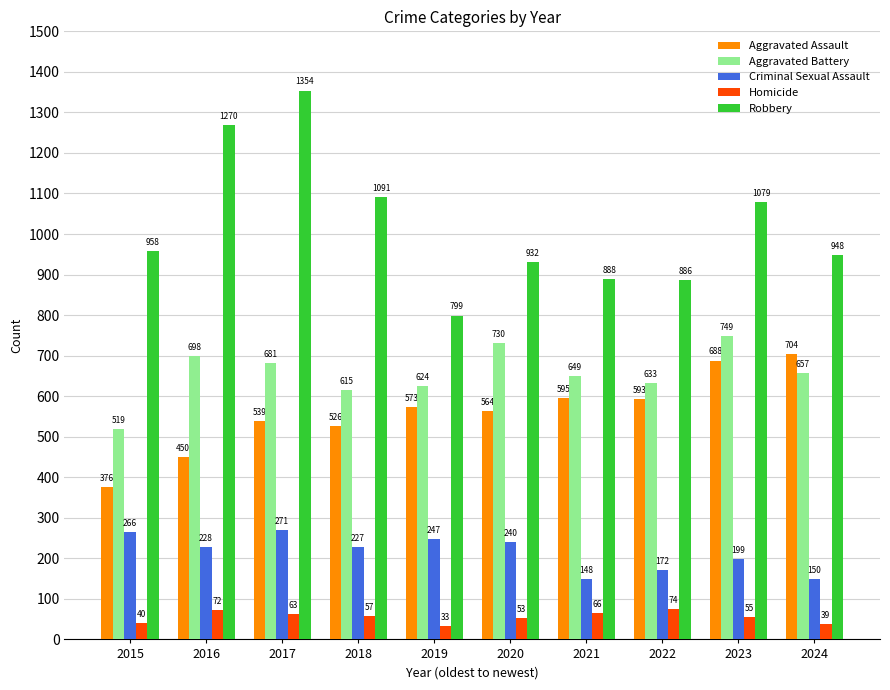

At which category does the chart reach its peak across all series?

2017